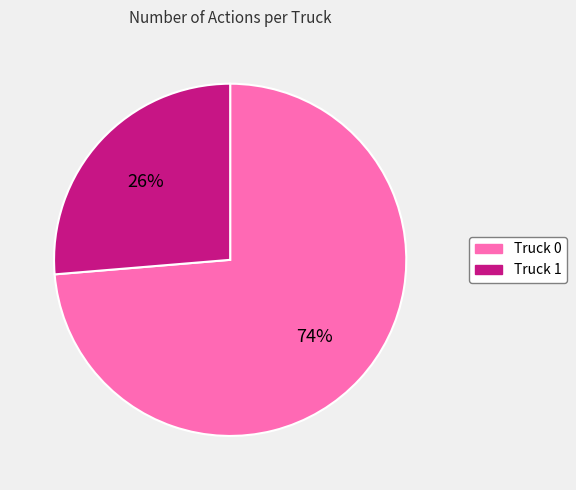

To the nearest percent, what is the average slice percentage?

50%